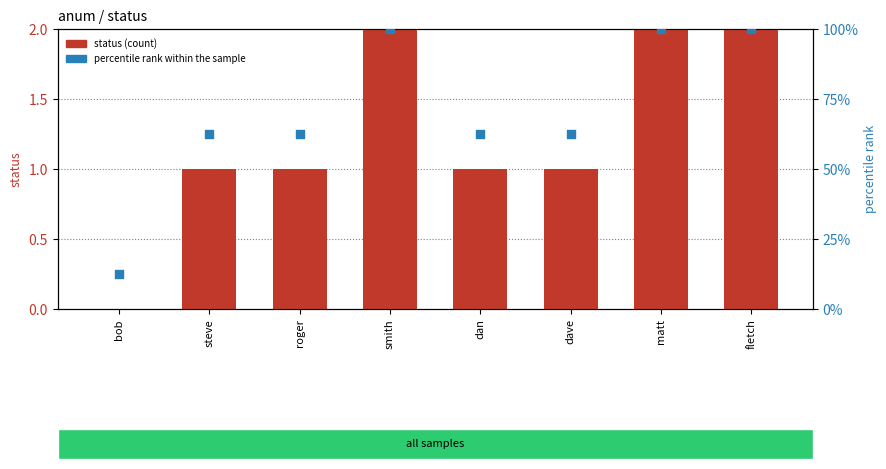

Which series has the largest total across all categories?

percentile rank within the sample